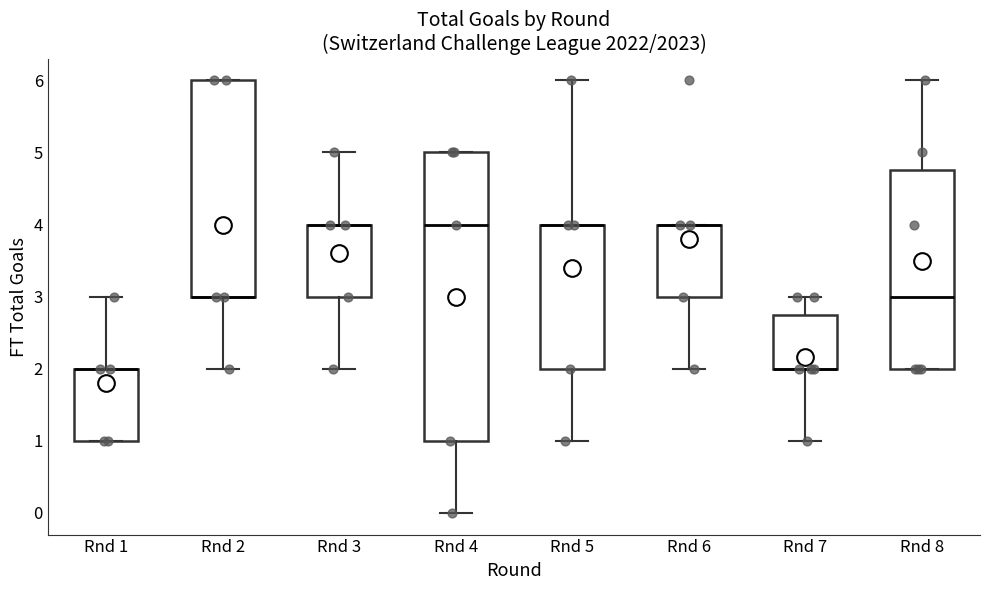

Where does the lower whisker of the box for Rnd 7 end on the y-axis? The values are not printed on the chart, so give them approximately, as read against the axis.

1.0